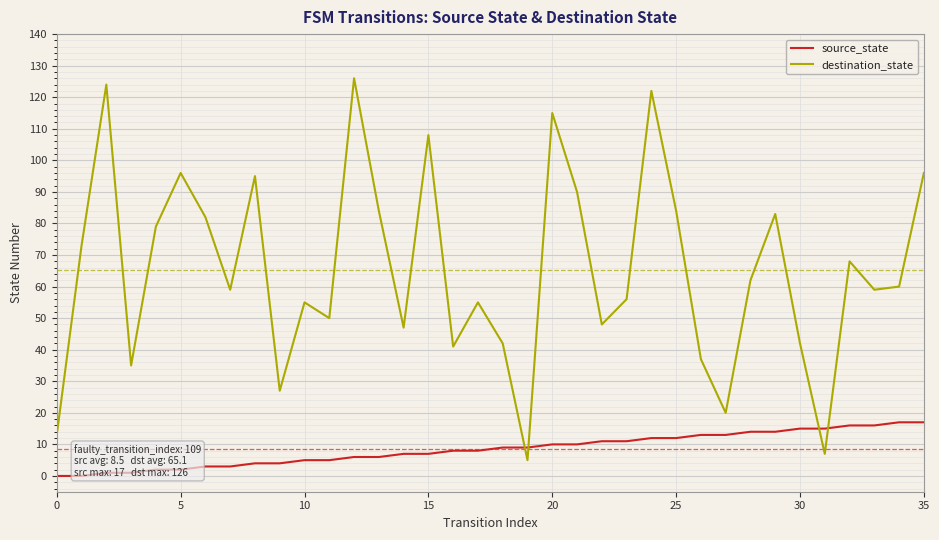

What is the label of the 19th point from the right?

17